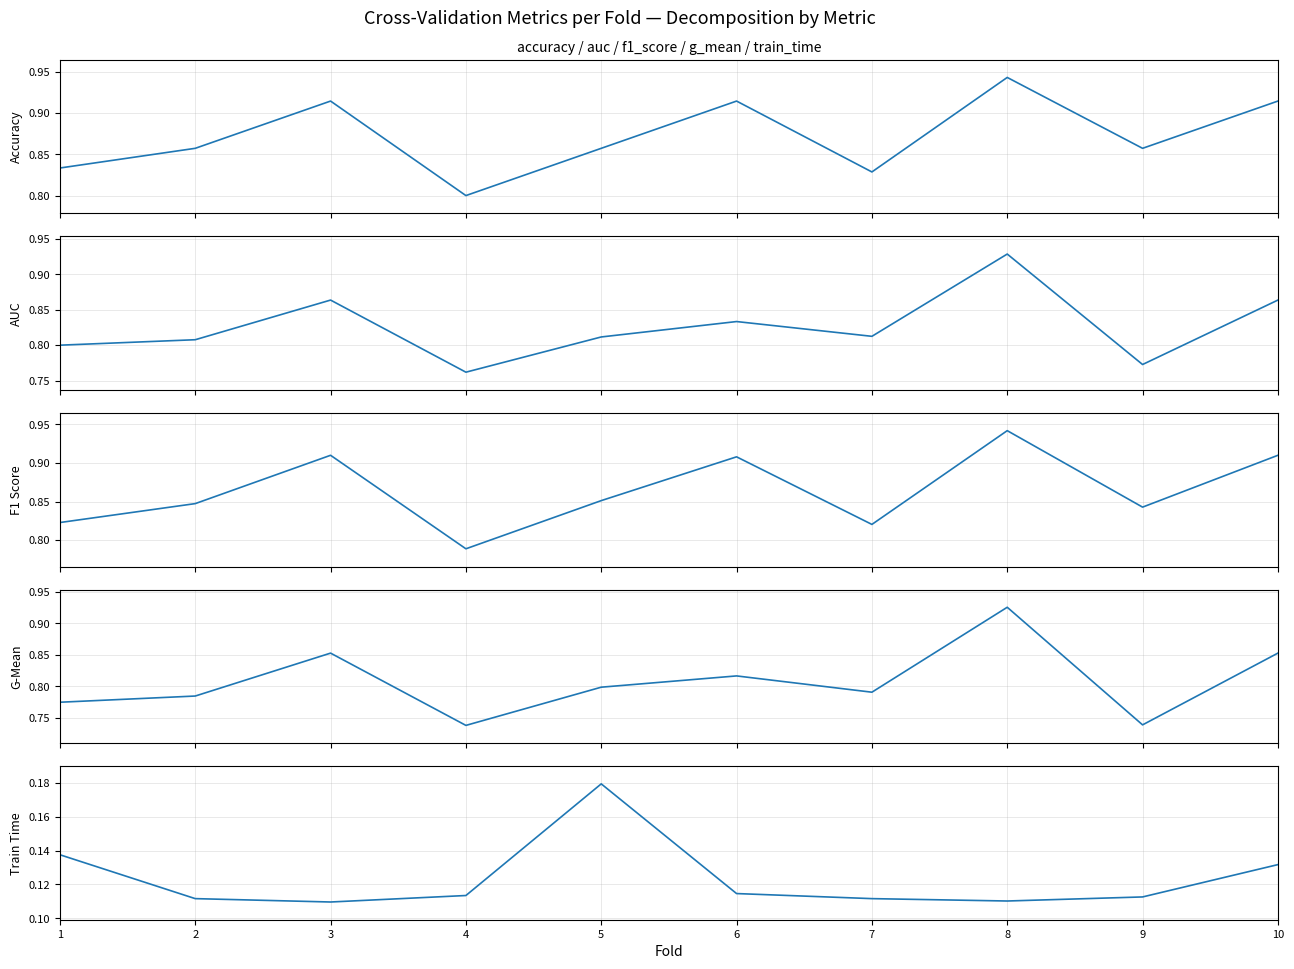

The auc series shows 0.4 at 9. True or false?

False